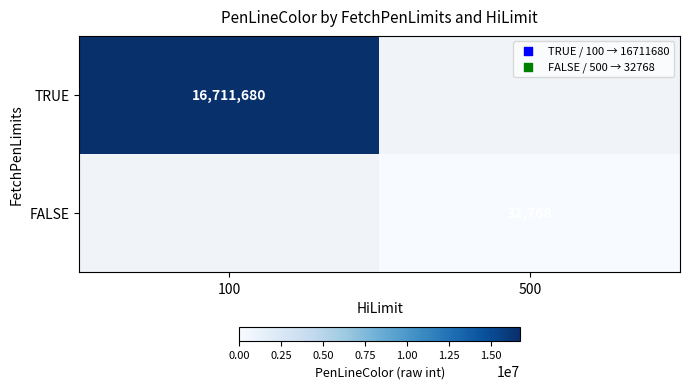

The value of TRUE at 100 is 24193515. True or false?

False